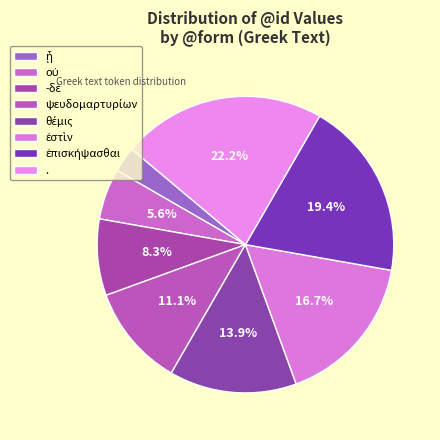

Is it true that οὐ is 16% of the pie?

False